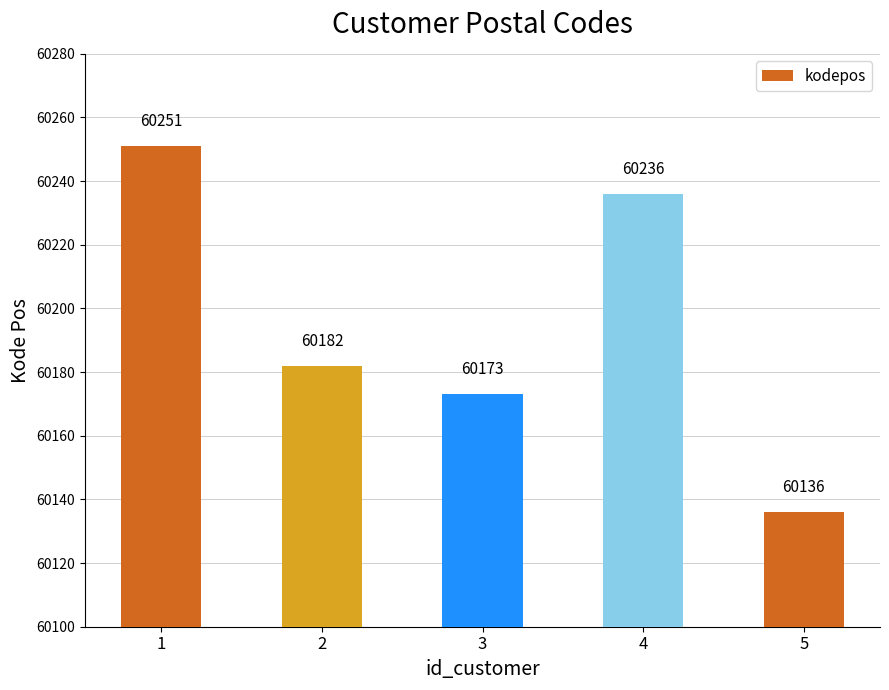

List the labels in order of value, smallest first.

5, 3, 2, 4, 1